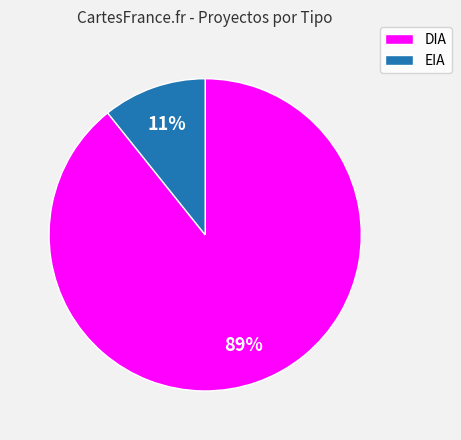

Rank the categories by value from lowest to highest.

EIA, DIA